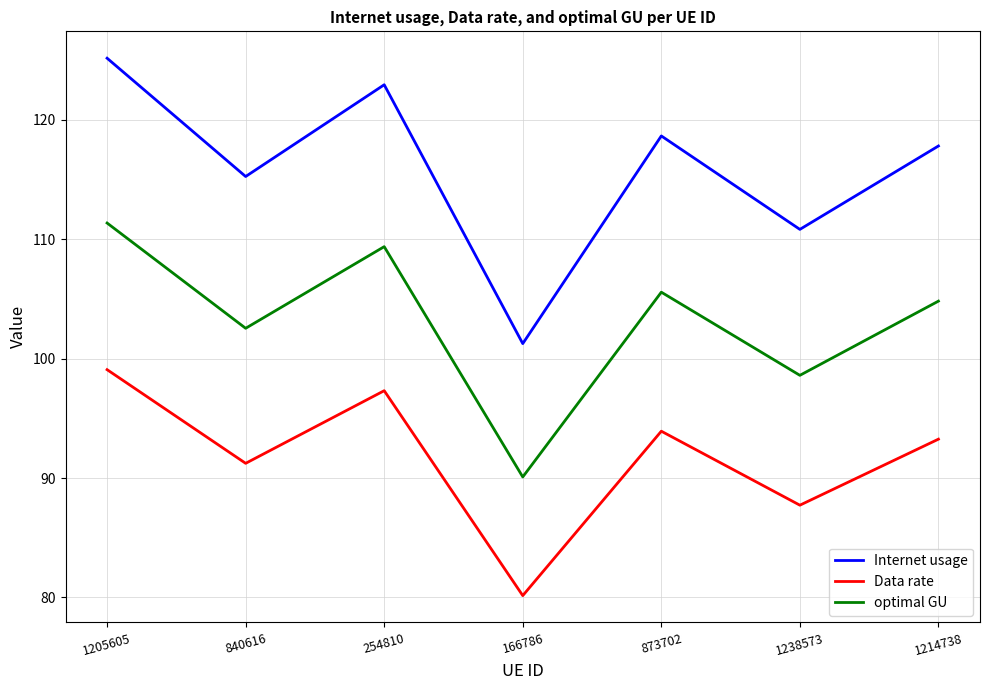

What position from the right is 254810?

5